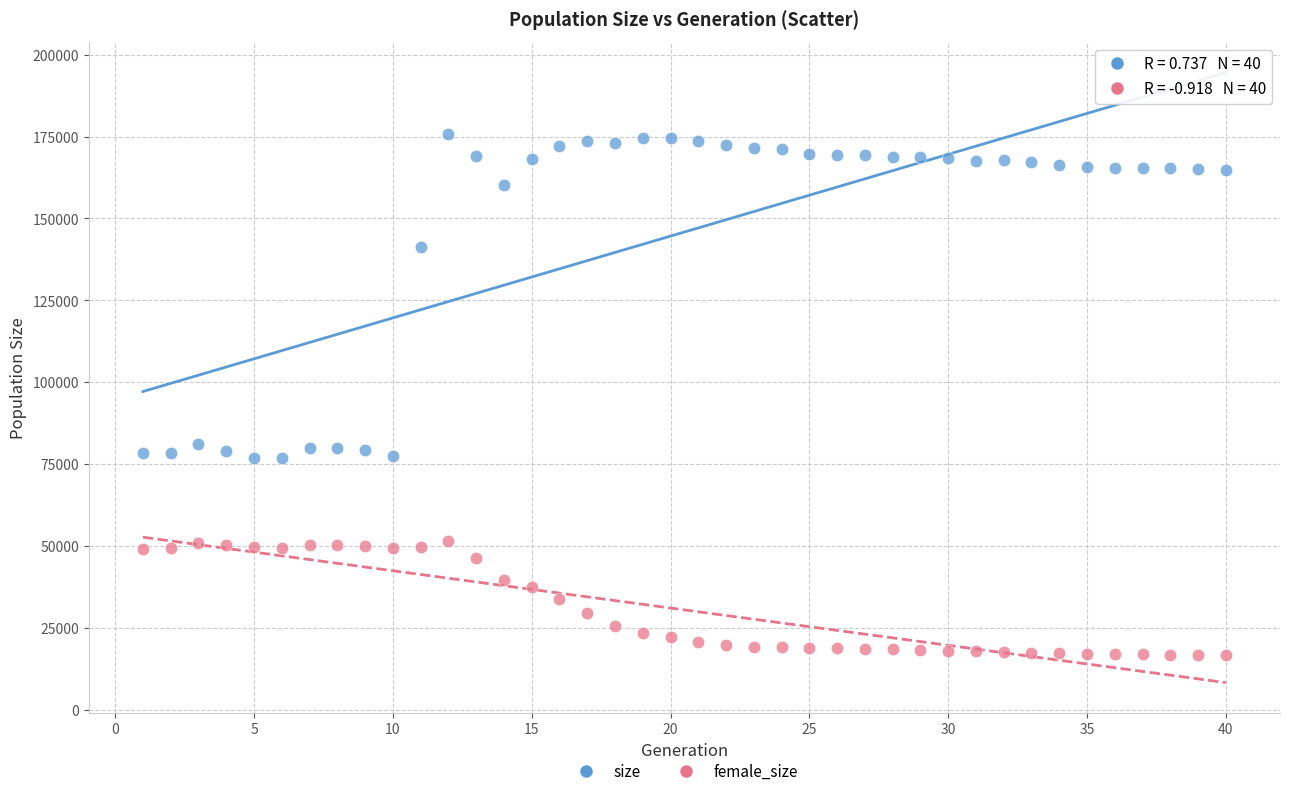

In the size series, what Y value is closest to 126373?

141290